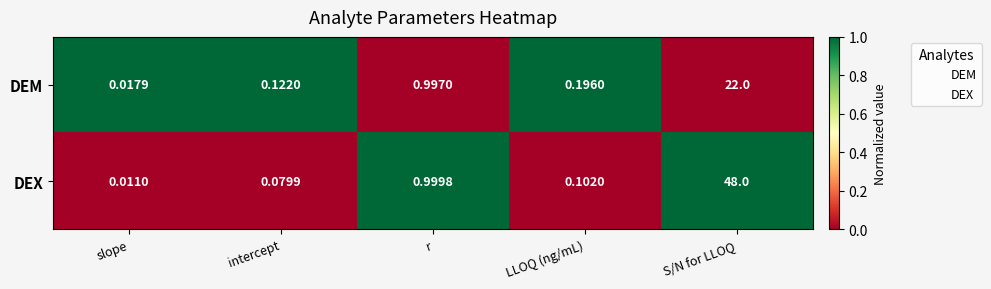

Where is DEM nearest to the value 11?

r